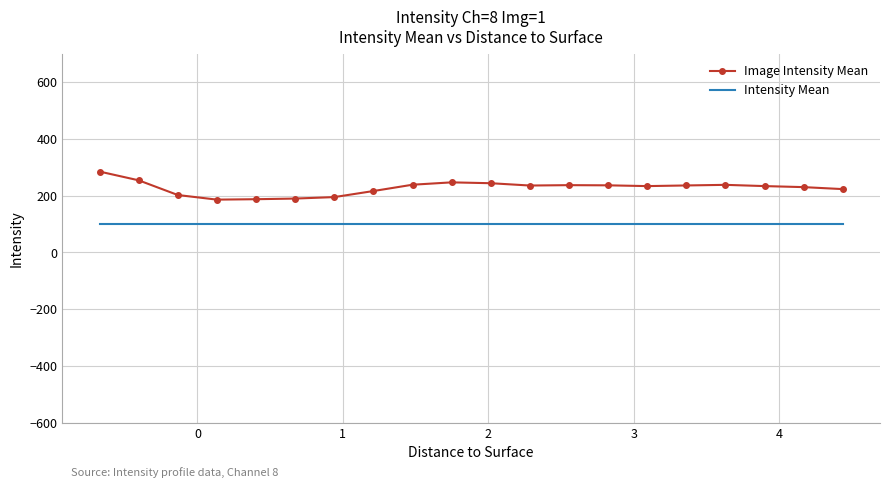

True or false: Intensity Mean and Image Intensity Mean intersect in this chart.

False